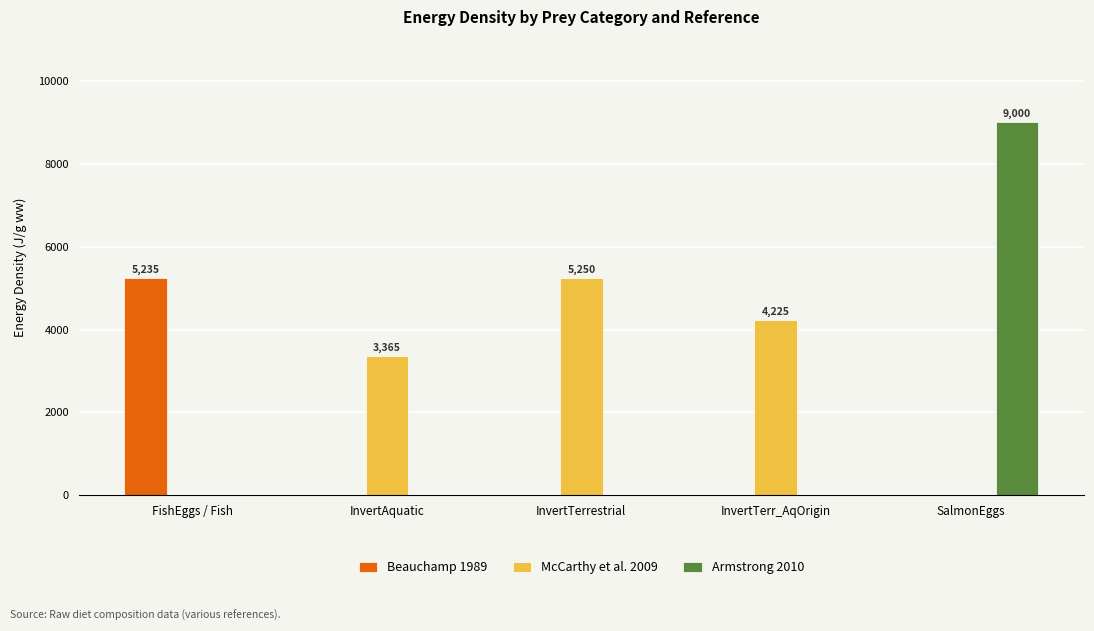

How many data points does each series have?

5